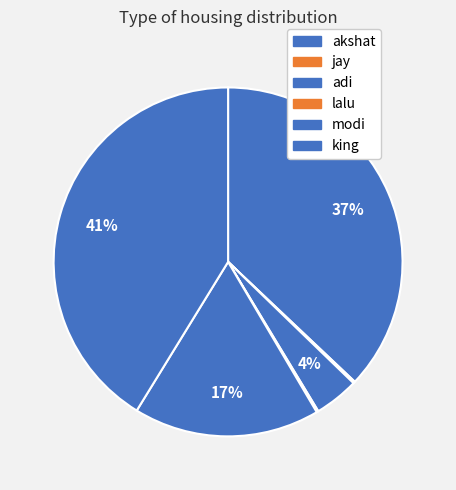

Is modi the majority of the pie?

No